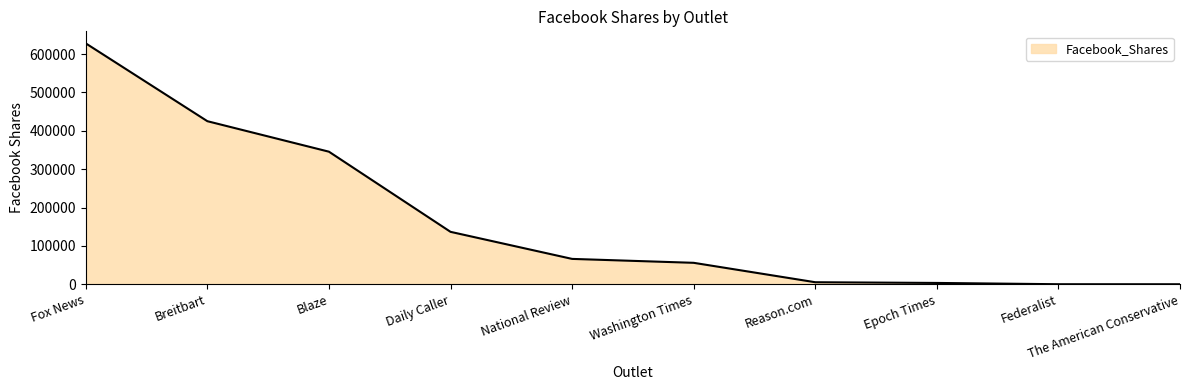

Where is the data nearest to the value 313860?

Blaze